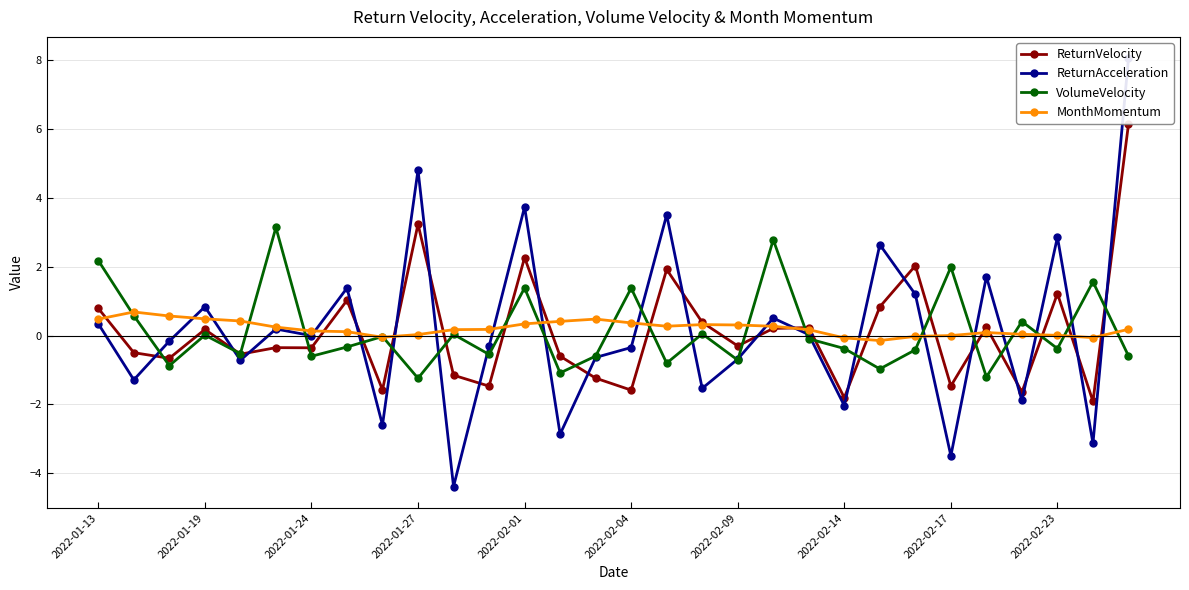

At how many categories does at least one series exceed 2?

10